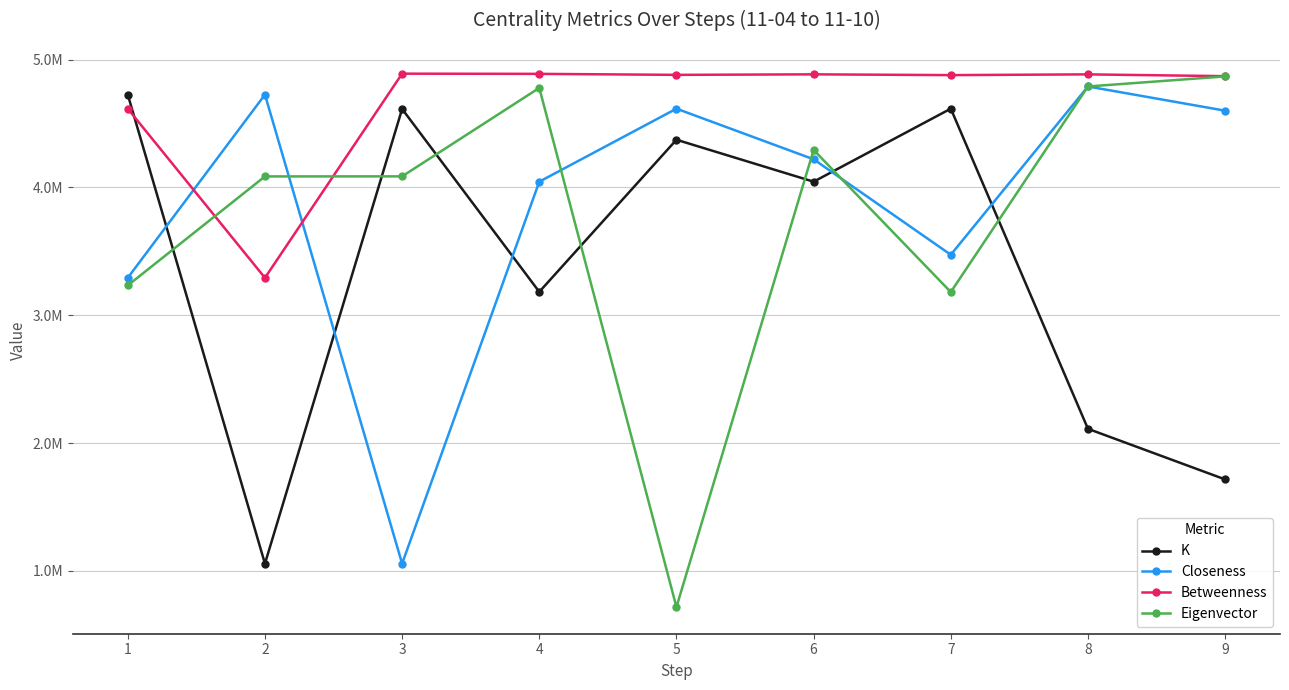

What is the value of the Betweenness point at the 2nd from the left?

3292719